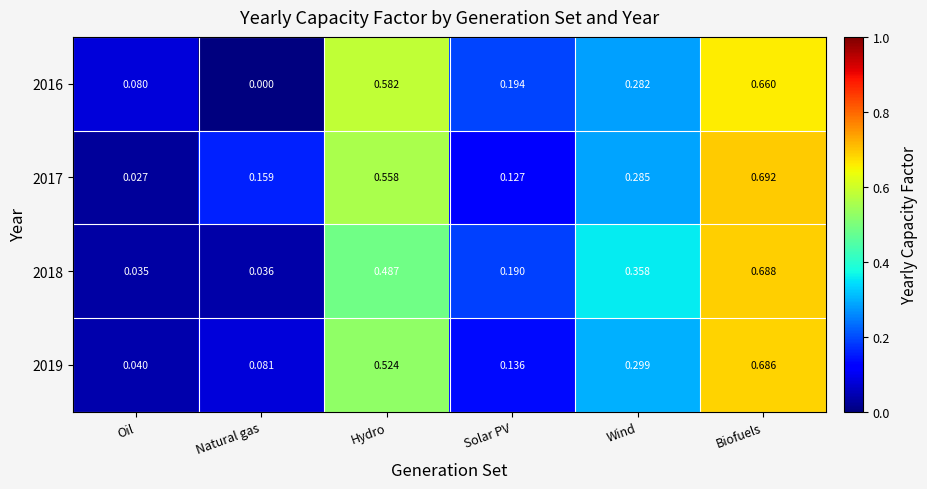

Which series has the widest spread of values?

2017